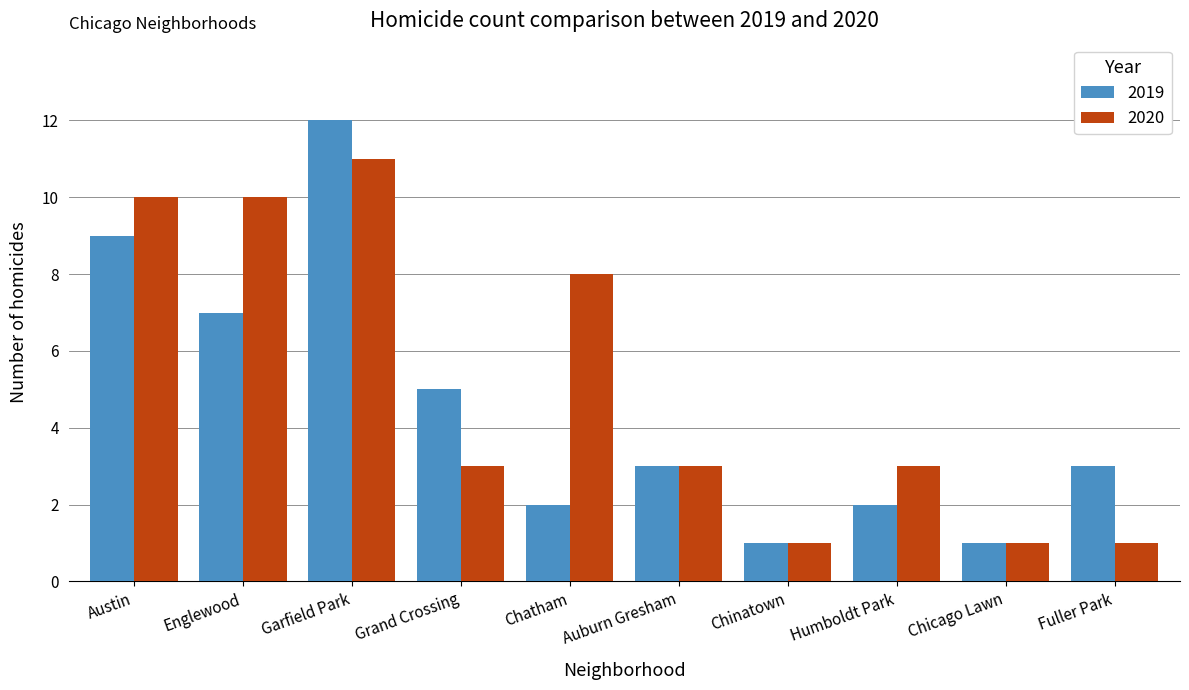

Is the value of 2019 at Fuller Park greater than the value of 2020 at Englewood?

No